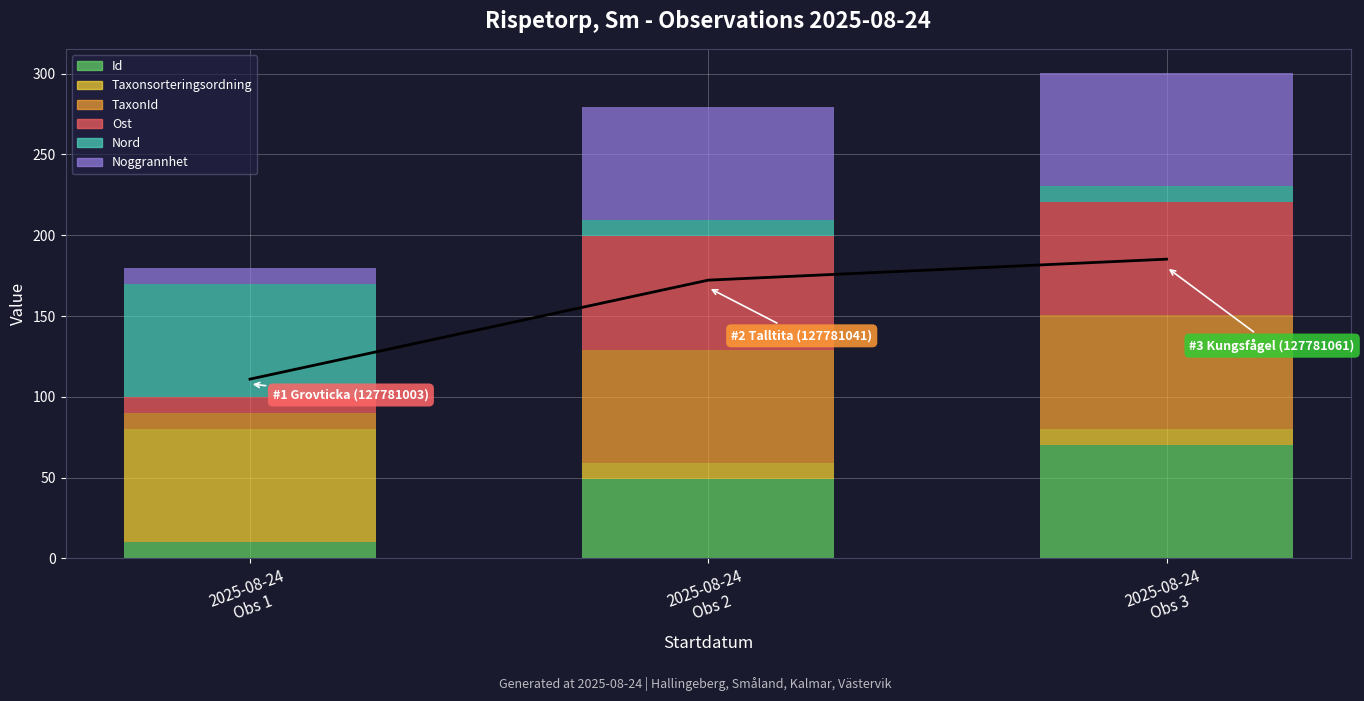

Is the value of TaxonId at 2025-08-24 Obs 1 greater than the value of Noggrannhet at 2025-08-24 Obs 2?

No